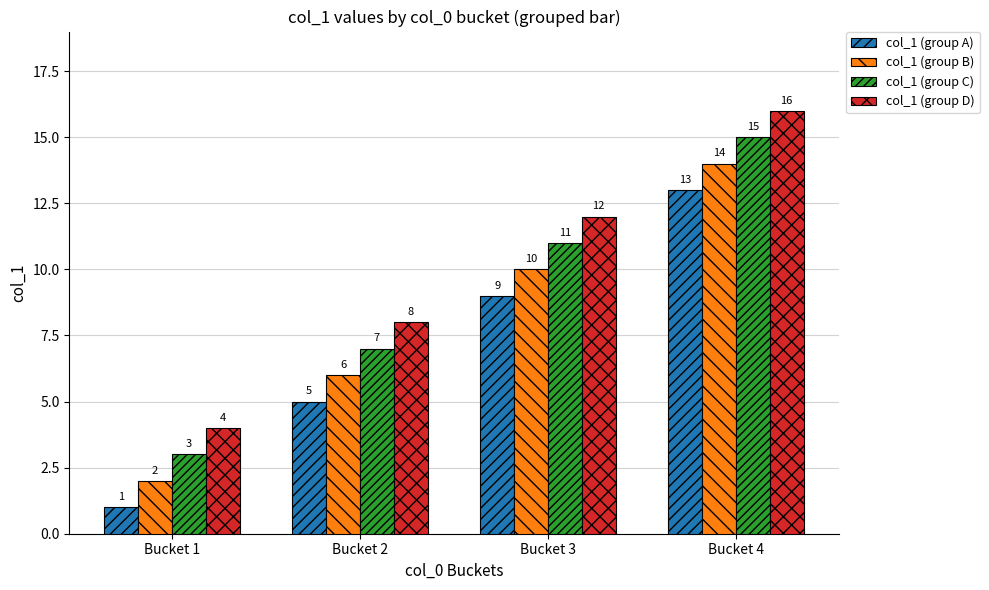

True or false: col_1 (group C) has a value of 5 at Bucket 4.

False